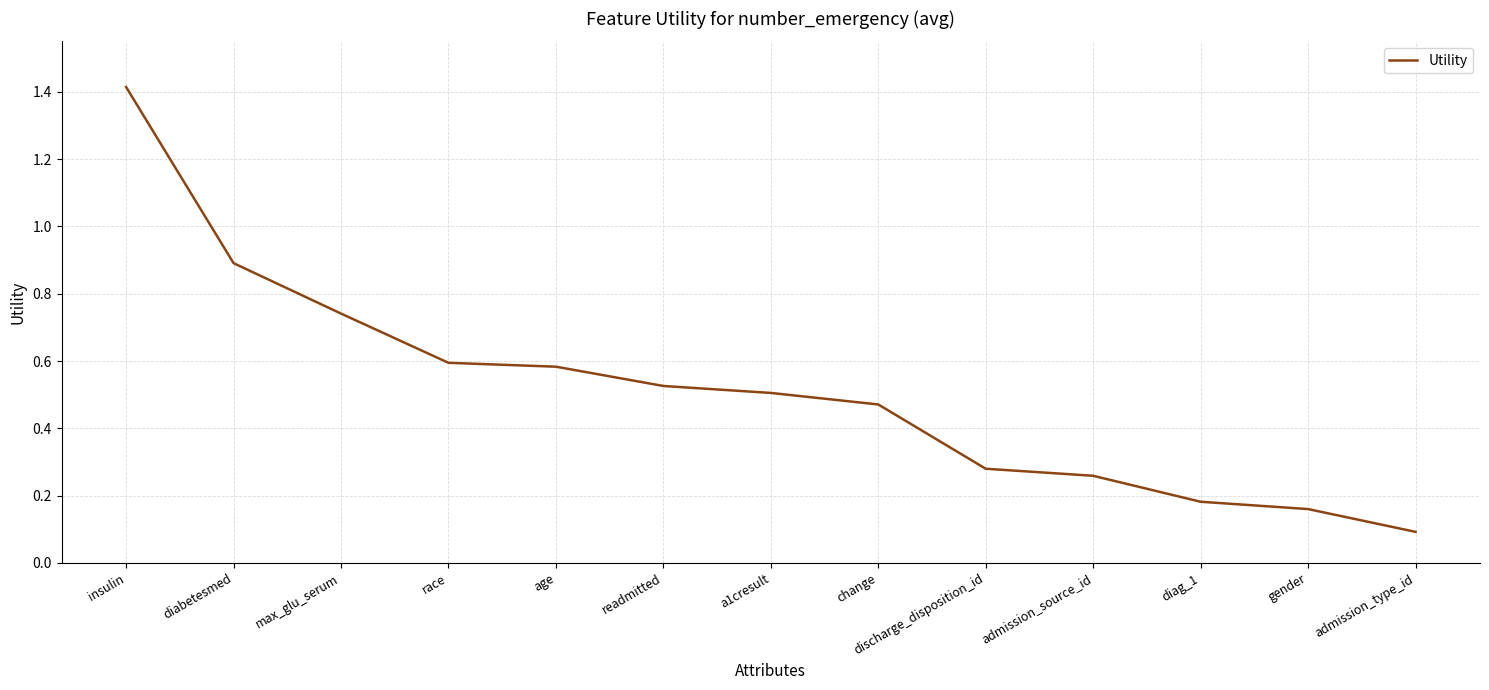

What position from the left is a1cresult?

7